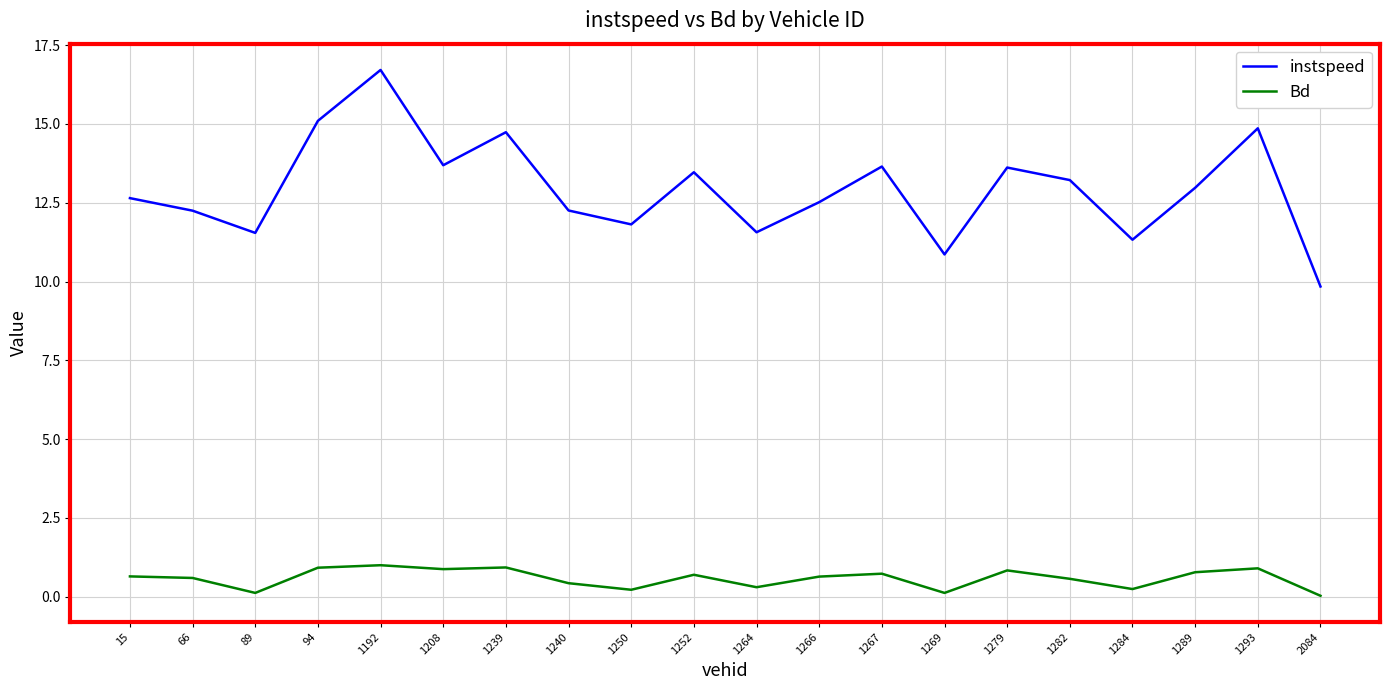

Rank the series by their average value, from lowest to highest.

Bd, instspeed